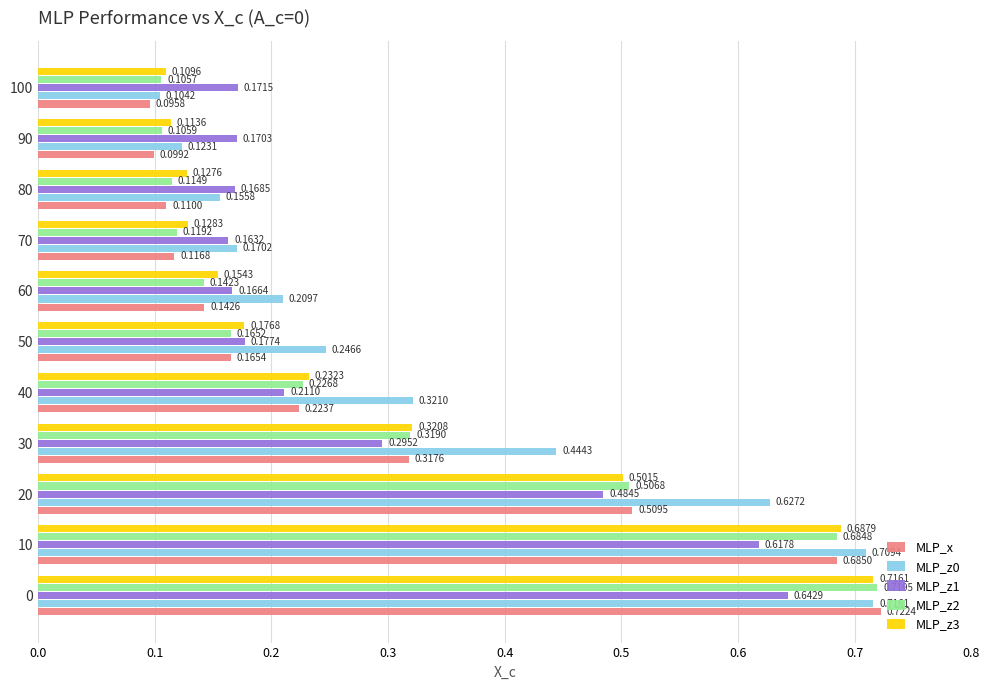

Count the MLP_z2 values in the range 0 to 1.

11